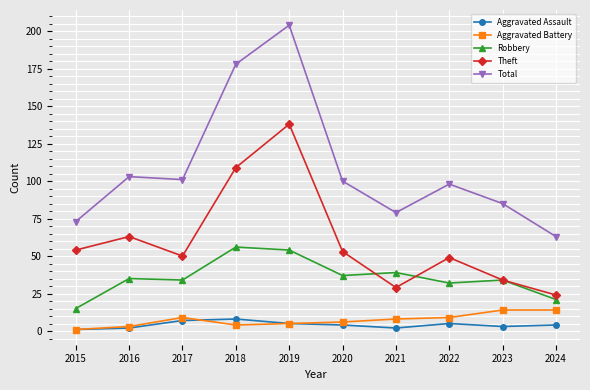

What is the total value across all series at 2019?

406